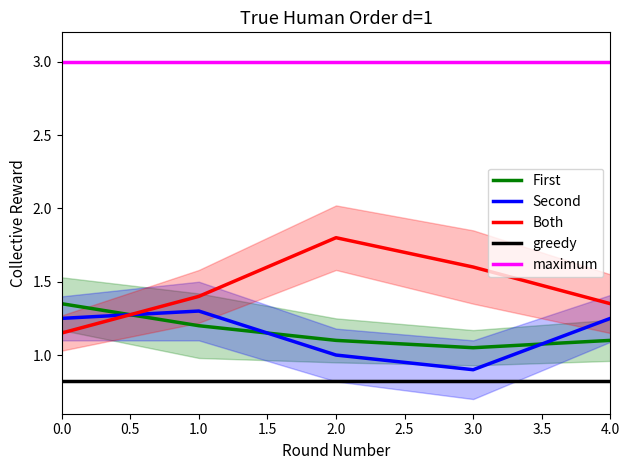

Is the value of First at 4.0 greater than the value of Both at 4.0?

No